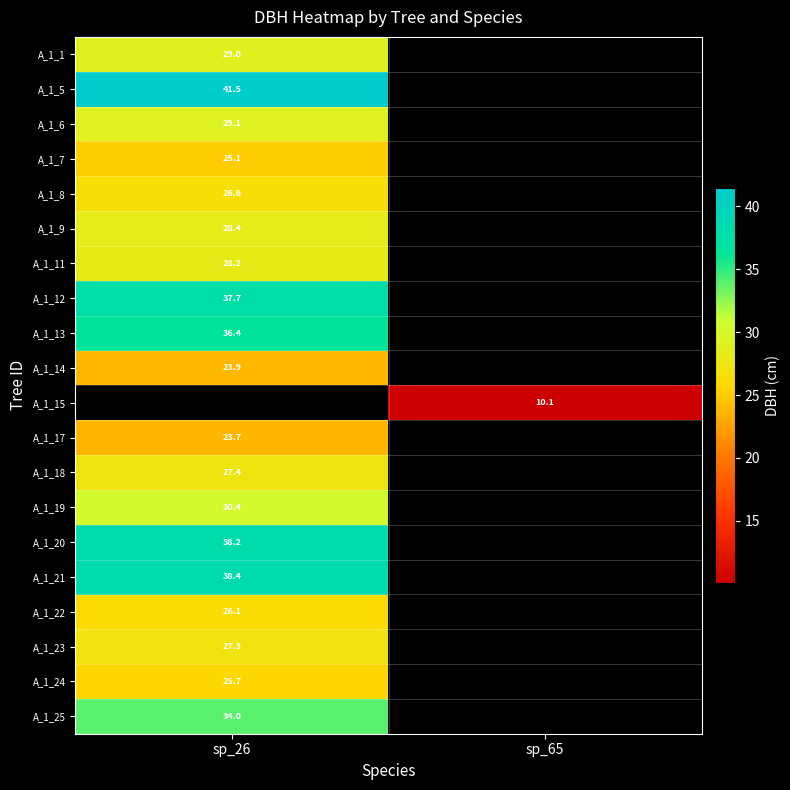

The value of A_1_9 at sp_26 is 28.4. True or false?

True